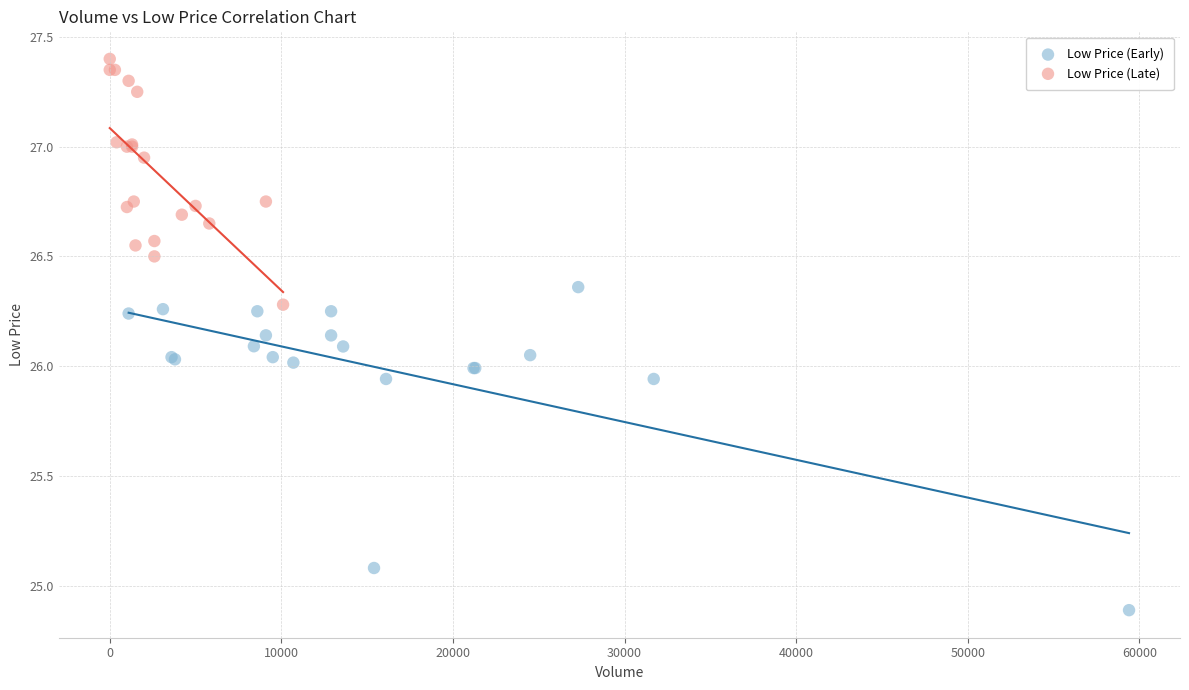

Which series has the largest Y range (max minus min)?

Low Price (Early)